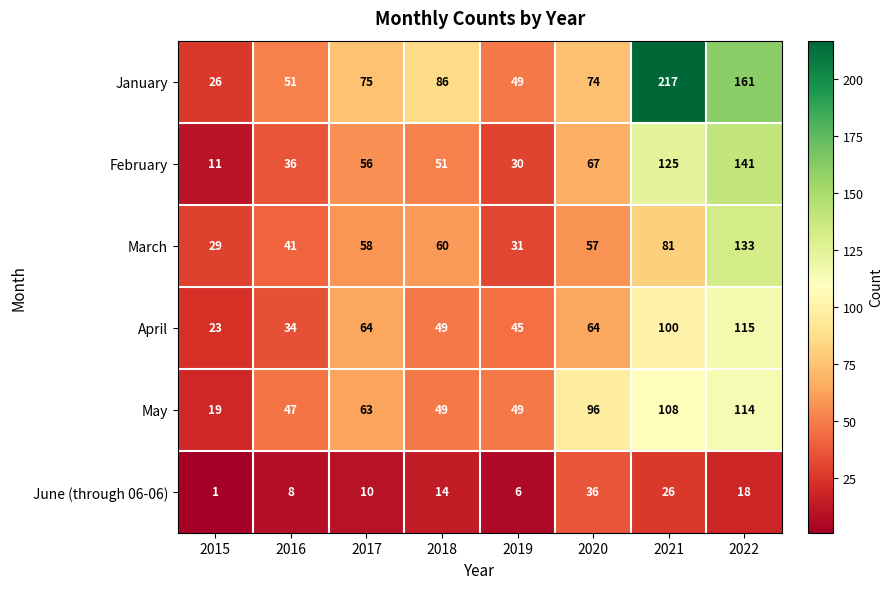

How many data points in April are less than 64?

4